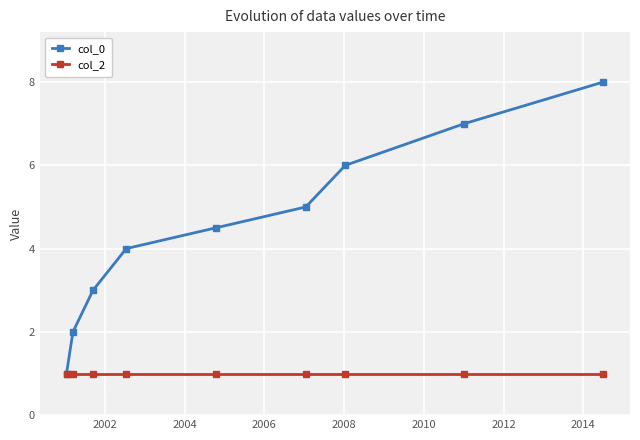

Which series has the largest total across all categories?

col_0